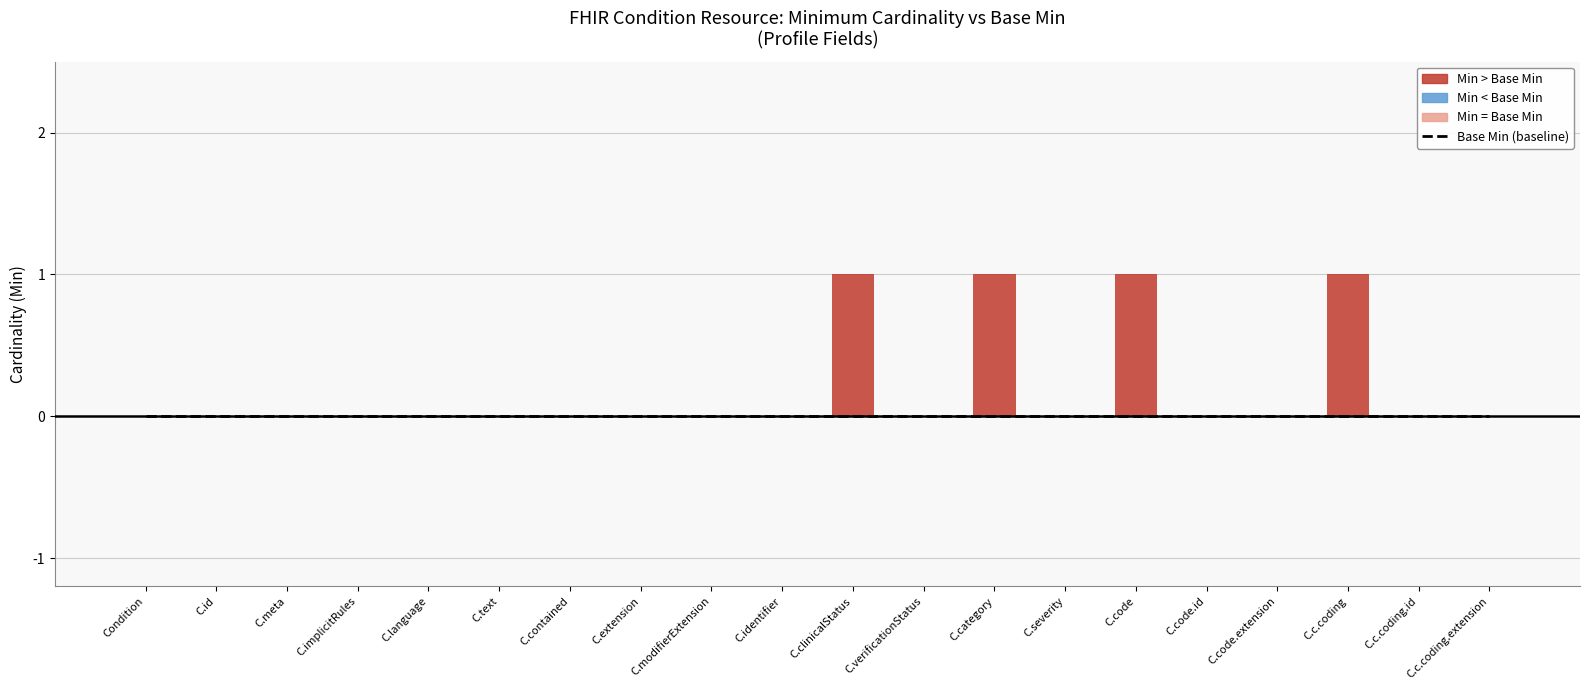

Is the value of Min at Condition.text greater than the value of Base Min at Condition.code.id?

No